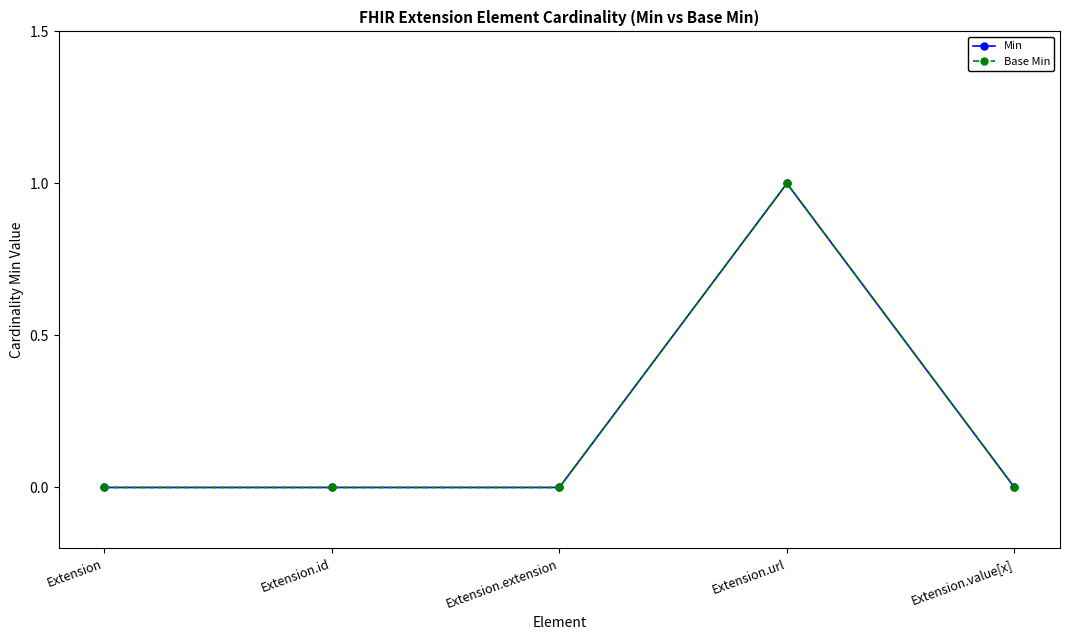

What position from the right is Extension.id?

4